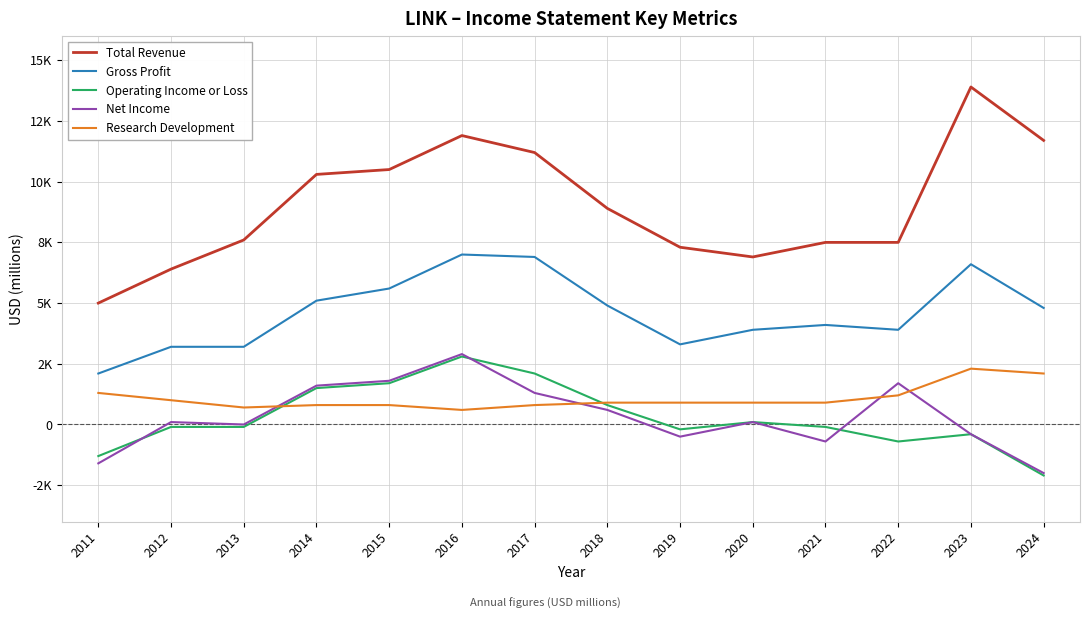

What is the average value of the Total Revenue series?

9043